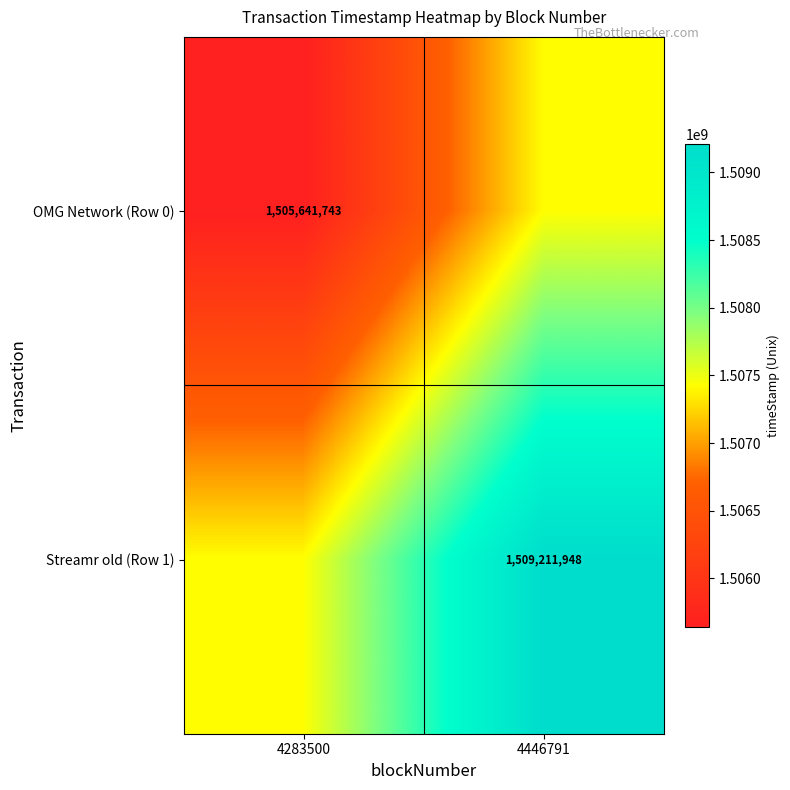

The value of Streamr old (Row 1) at 4446791 is 1509211948. True or false?

True